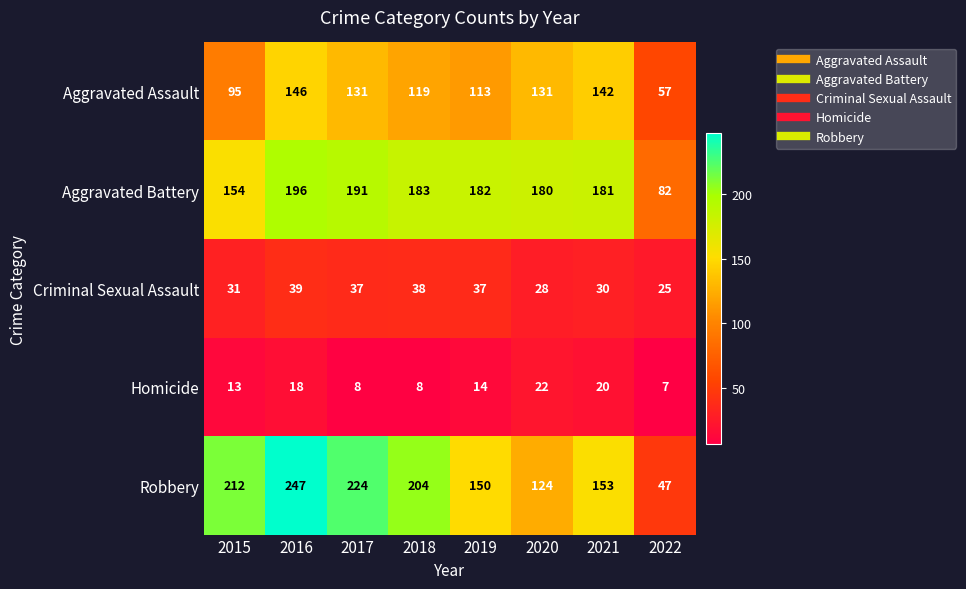

What is the highest value of the Criminal Sexual Assault series?

39